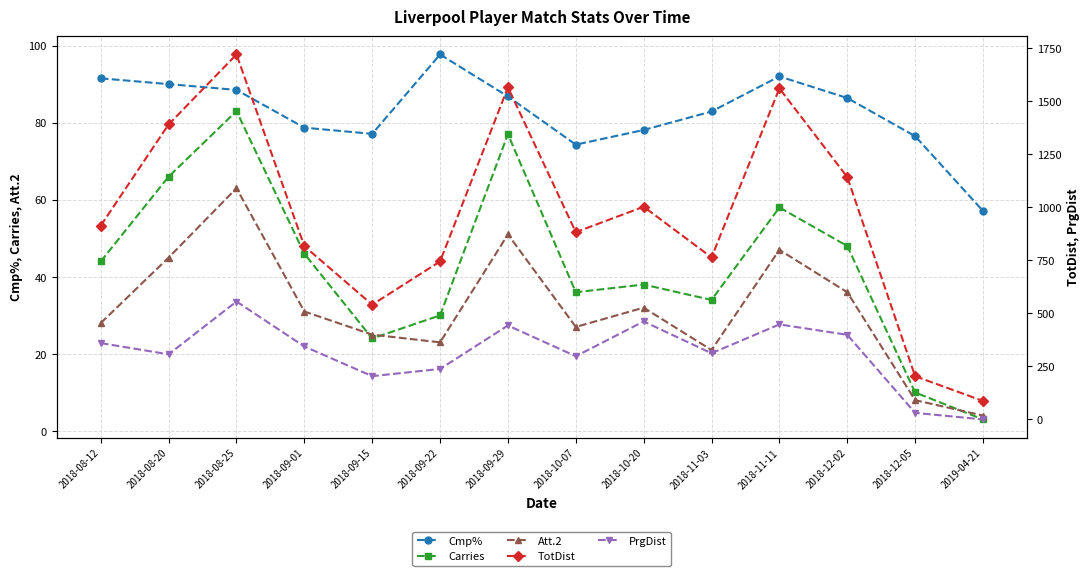

True or false: Att.2 has a value of 8.0 at 2018-12-05.

True